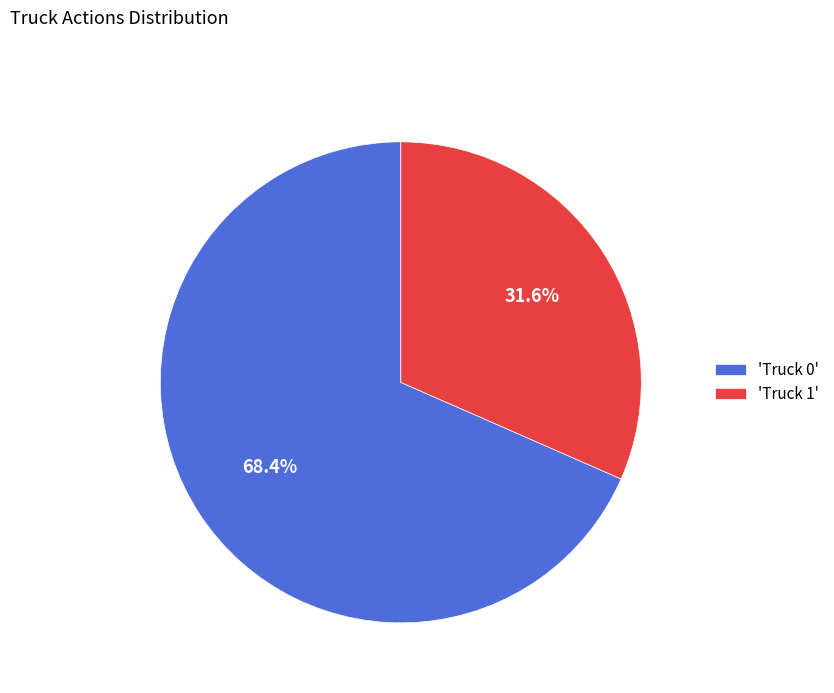

Count the number of slices in the pie.

2